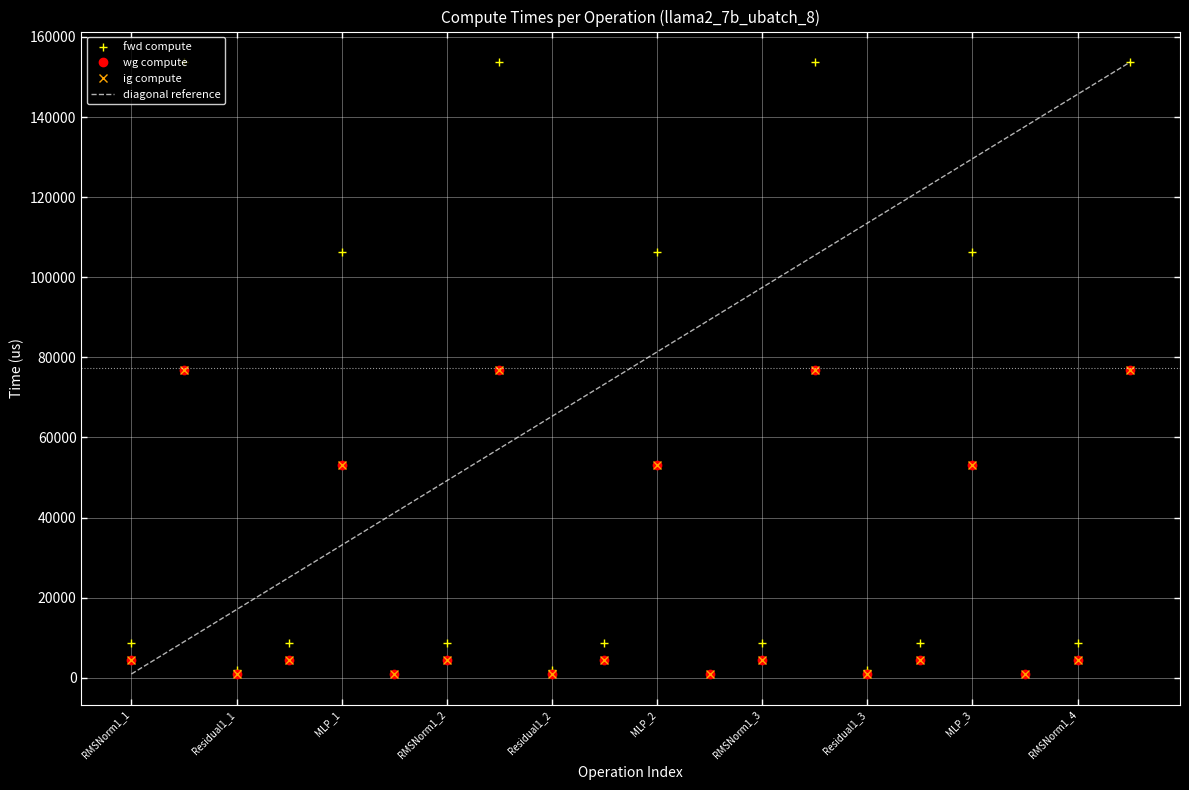

Which category has the lowest value in the fwd compute series?

Residual2_1